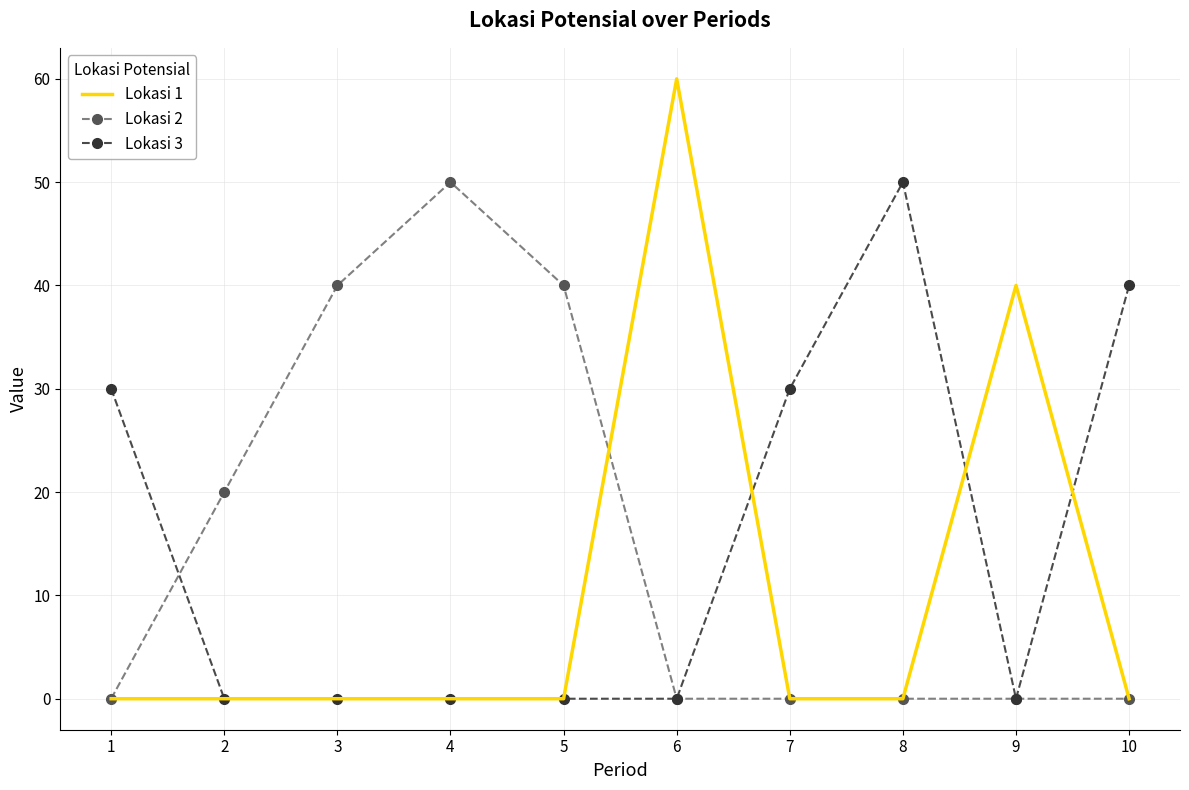

True or false: Lokasi 2 has a value of 50 at 4.

True